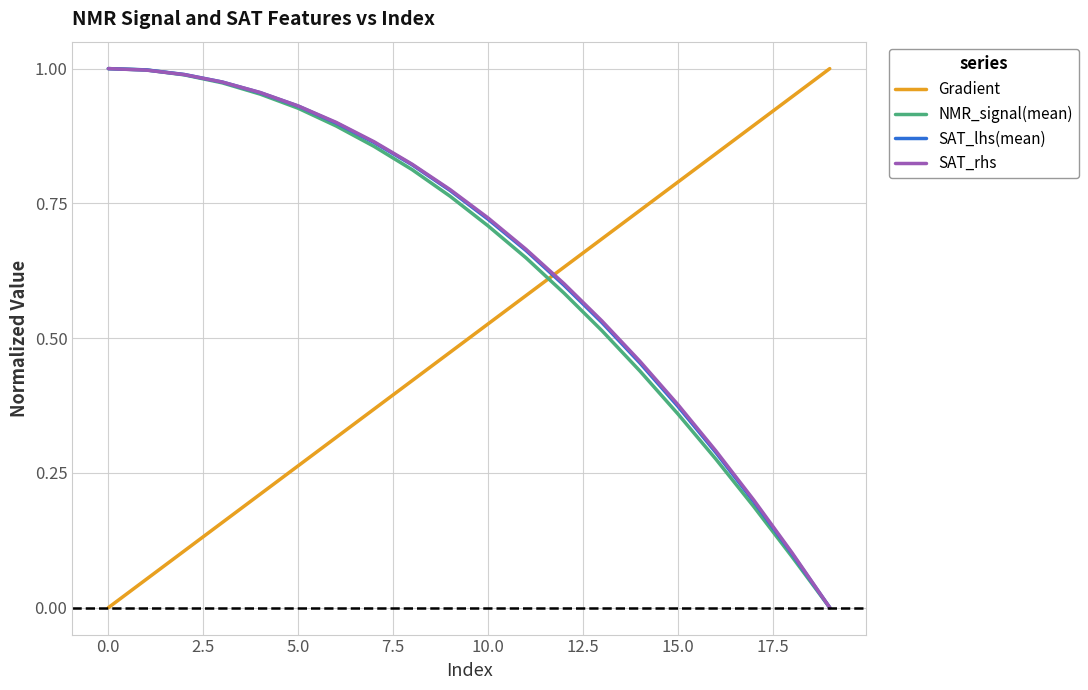

How many values in the Gradient series exceed 0?

19